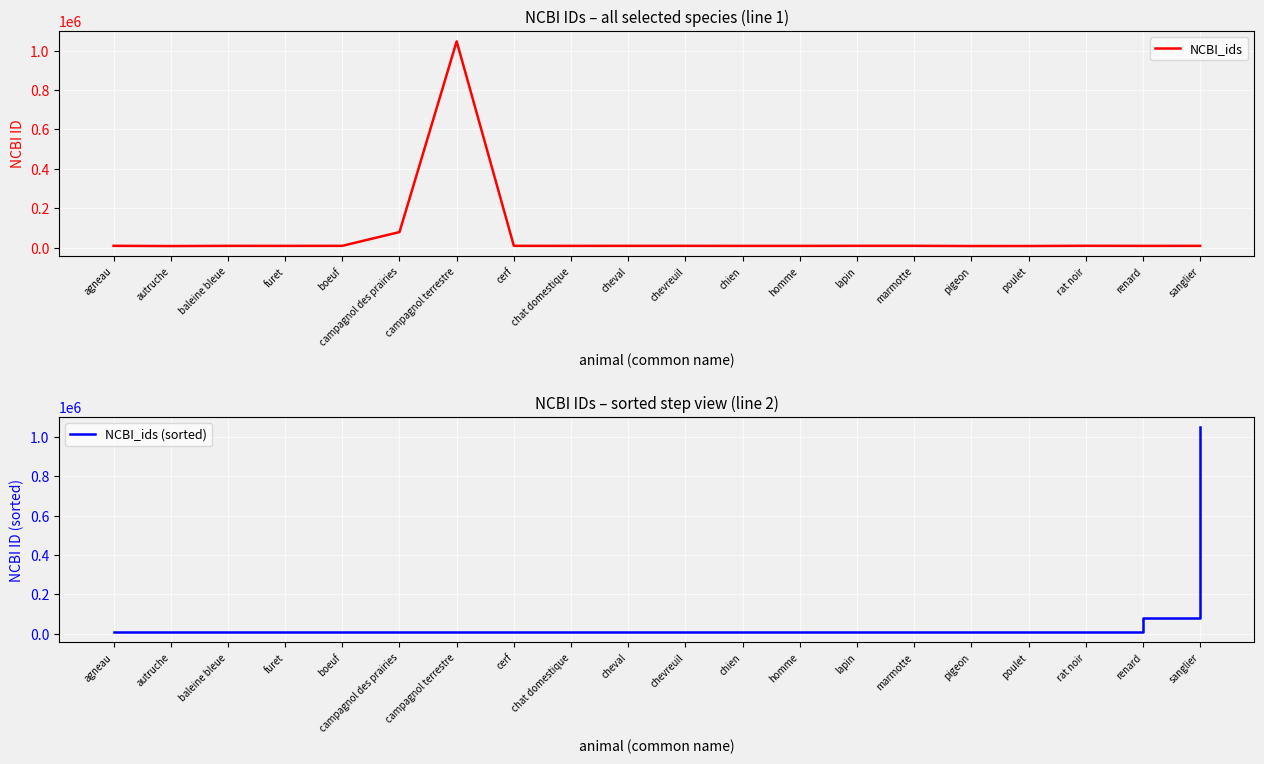

List the series in order of their peak value, lowest first.

NCBI_ids, NCBI_ids (sorted)